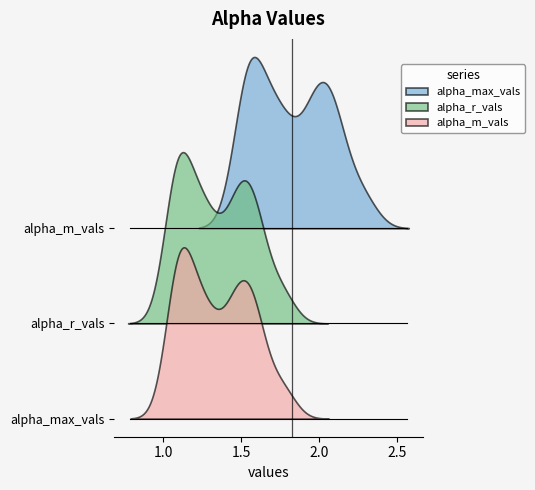

Rank the series by their maximum value, from lowest to highest.

alpha_r_vals, alpha_m_vals, alpha_max_vals